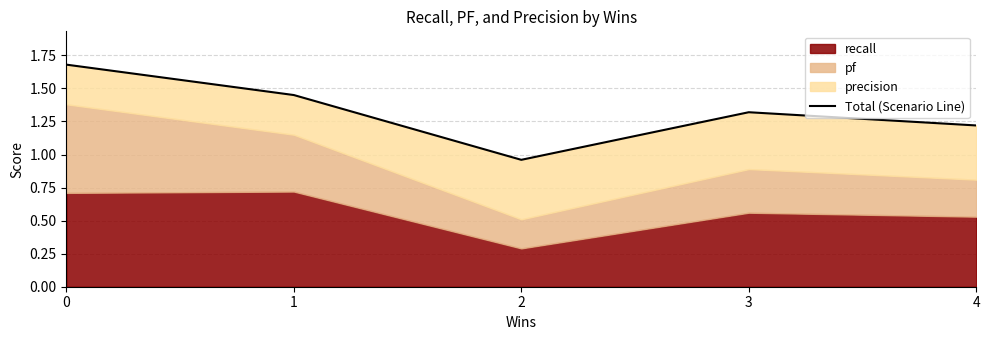

What is the difference between the second highest and minimum values?

0.5